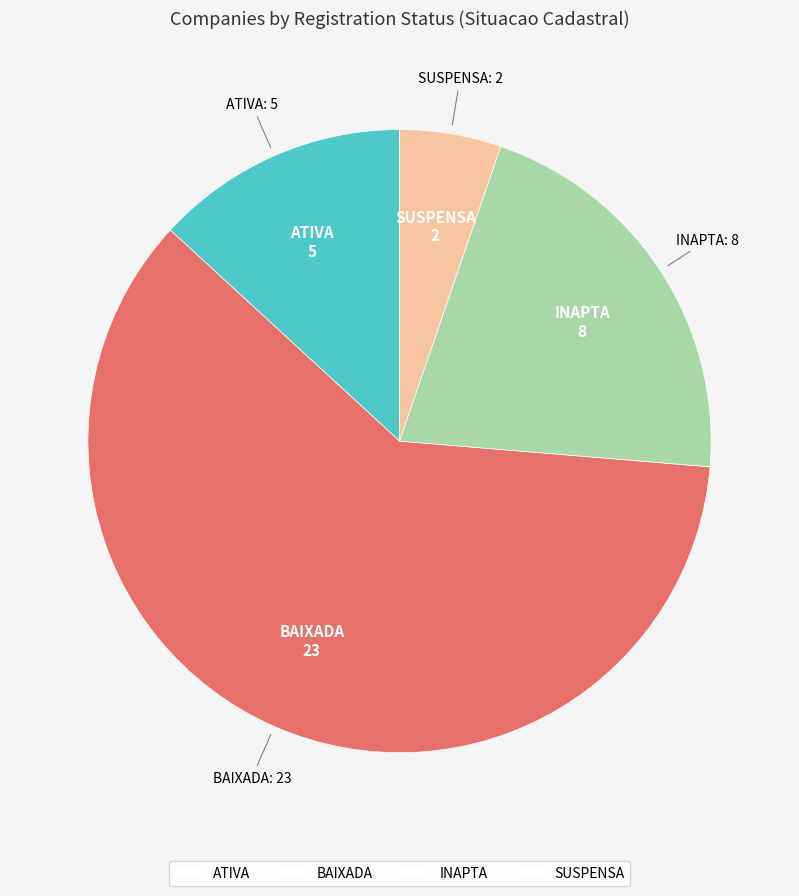

Which slice is the smallest?

SUSPENSA